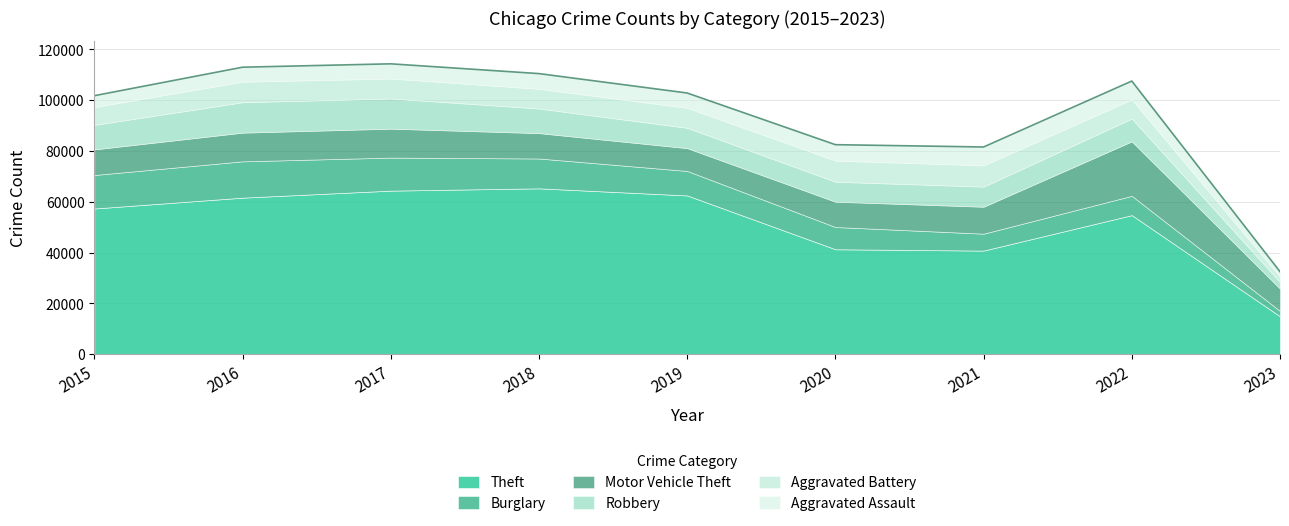

The value of Aggravated Assault at 2020 is 1414. True or false?

False